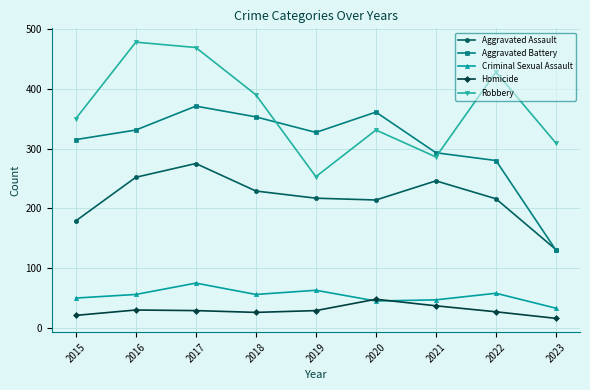

At 2022, list the series in order from smallest to largest.

Homicide, Criminal Sexual Assault, Aggravated Assault, Aggravated Battery, Robbery